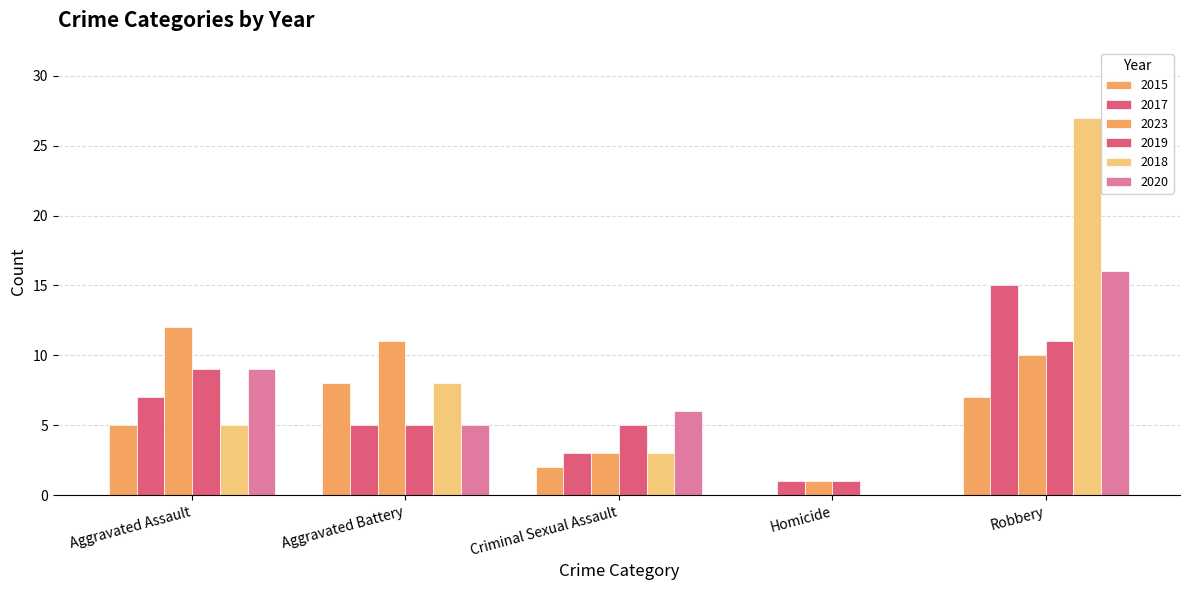

Reading left to right, list all the values displayed in this chart.

2015: Aggravated Assault=5	Aggravated Battery=8	Criminal Sexual Assault=2	Homicide=0	Robbery=7
2017: Aggravated Assault=7	Aggravated Battery=5	Criminal Sexual Assault=3	Homicide=1	Robbery=15
2023: Aggravated Assault=12	Aggravated Battery=11	Criminal Sexual Assault=3	Homicide=1	Robbery=10
2019: Aggravated Assault=9	Aggravated Battery=5	Criminal Sexual Assault=5	Homicide=1	Robbery=11
2018: Aggravated Assault=5	Aggravated Battery=8	Criminal Sexual Assault=3	Homicide=0	Robbery=27
2020: Aggravated Assault=9	Aggravated Battery=5	Criminal Sexual Assault=6	Homicide=0	Robbery=16